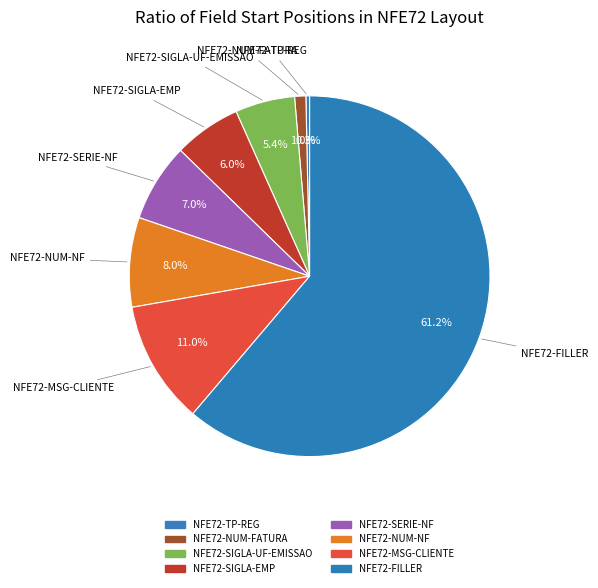

How many slices are in this pie chart?

8